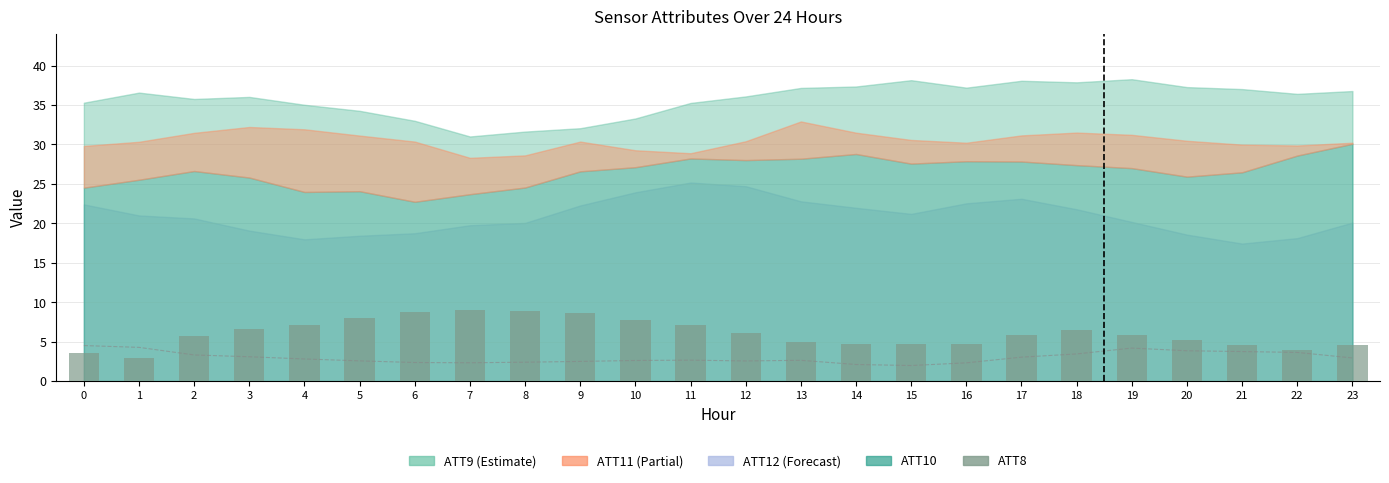

Reading left to right, extract all data points from this chart.

ATT4 /10k: 4.5	4.3	3.3	3.1	2.8	2.6	2.4	2.3	2.4	2.5	2.6	2.7	2.6	2.6	2.1	2.0	2.3	3.0	3.5	4.2	3.9	3.8	3.6	3.0
ATT8: 3.6	2.9	5.7	6.6	7.1	8.0	8.8	9.0	8.9	8.6	7.7	7.1	6.0	5.0	4.7	4.8	4.8	5.9	6.5	5.8	5.2	4.5	3.9	4.5